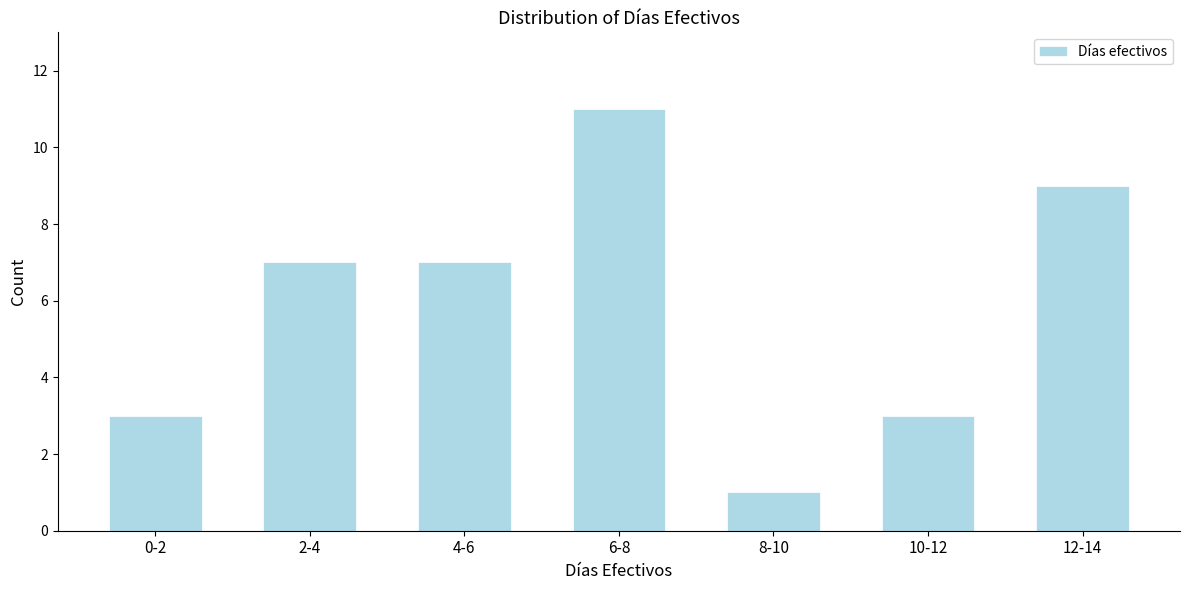

Reading left to right, list all the values displayed in this chart.

0-2=3	2-4=7	4-6=7	6-8=11	8-10=1	10-12=3	12-14=9